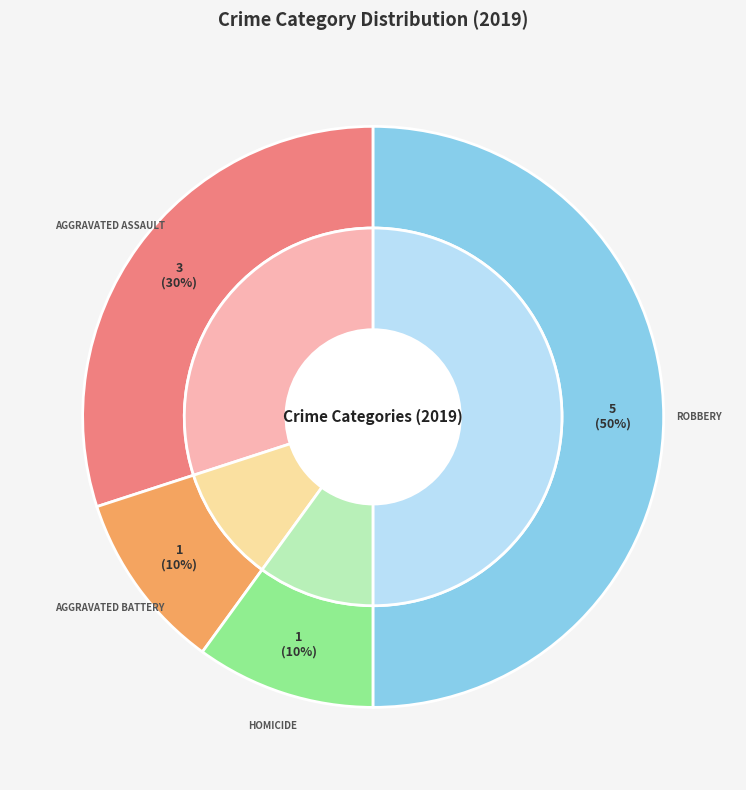

Which slice is the largest?

Robbery